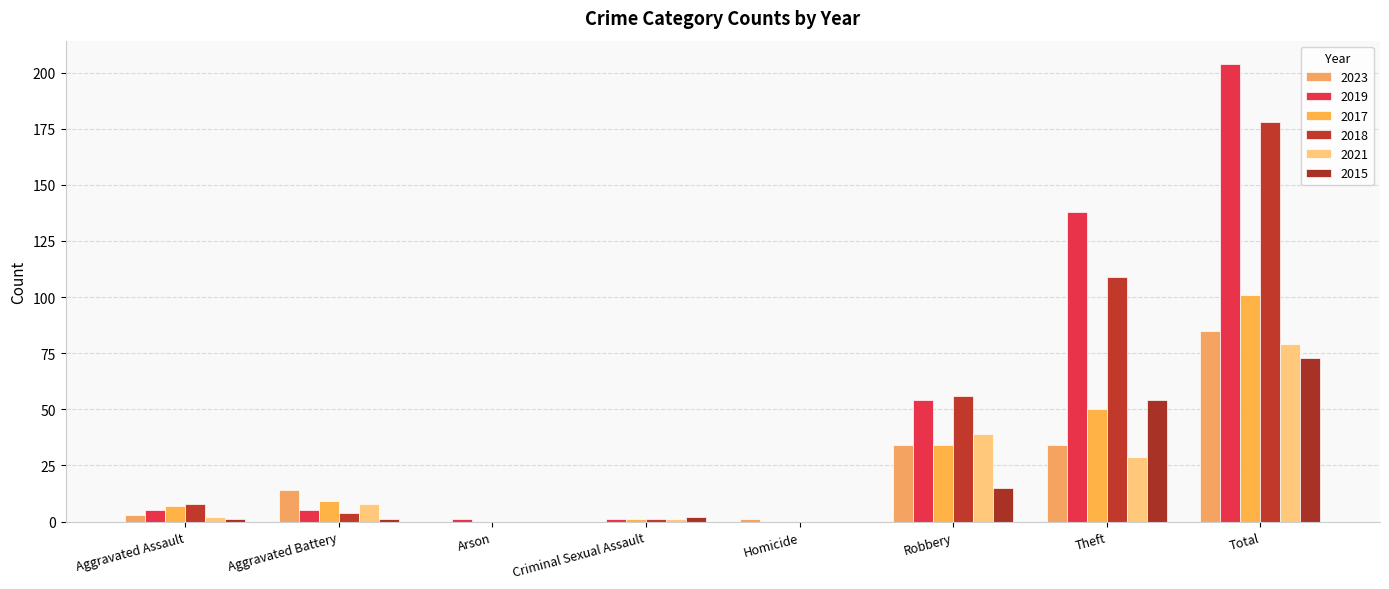

The 2015 series shows 0 at Arson. True or false?

True